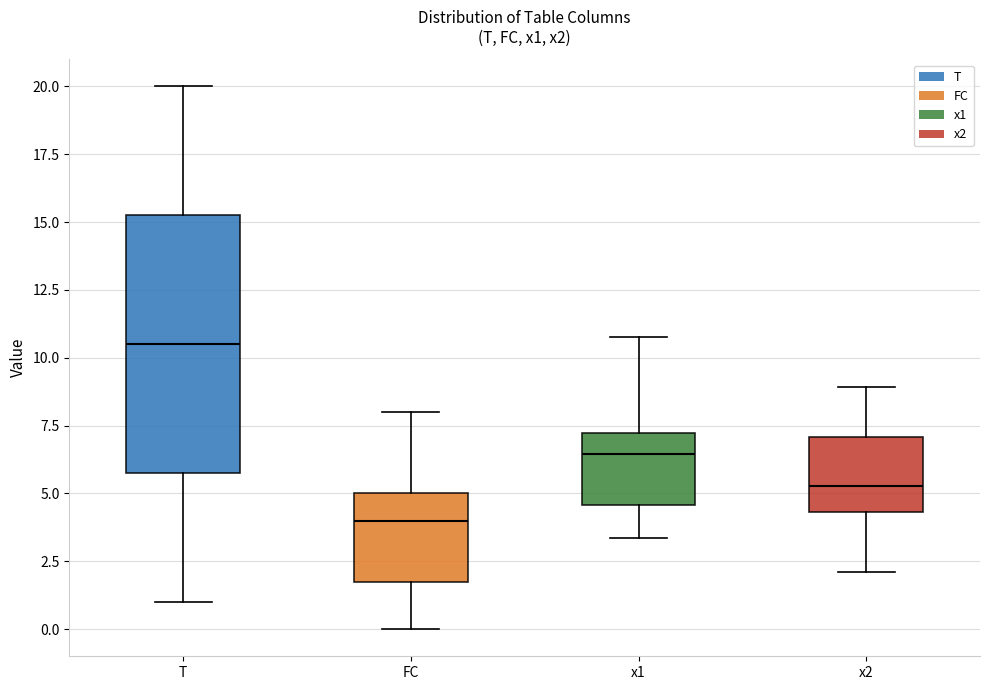

Where is the lower edge of the box for x1 on the y-axis? The values are not printed on the chart, so give them approximately, as read against the axis.

4.5